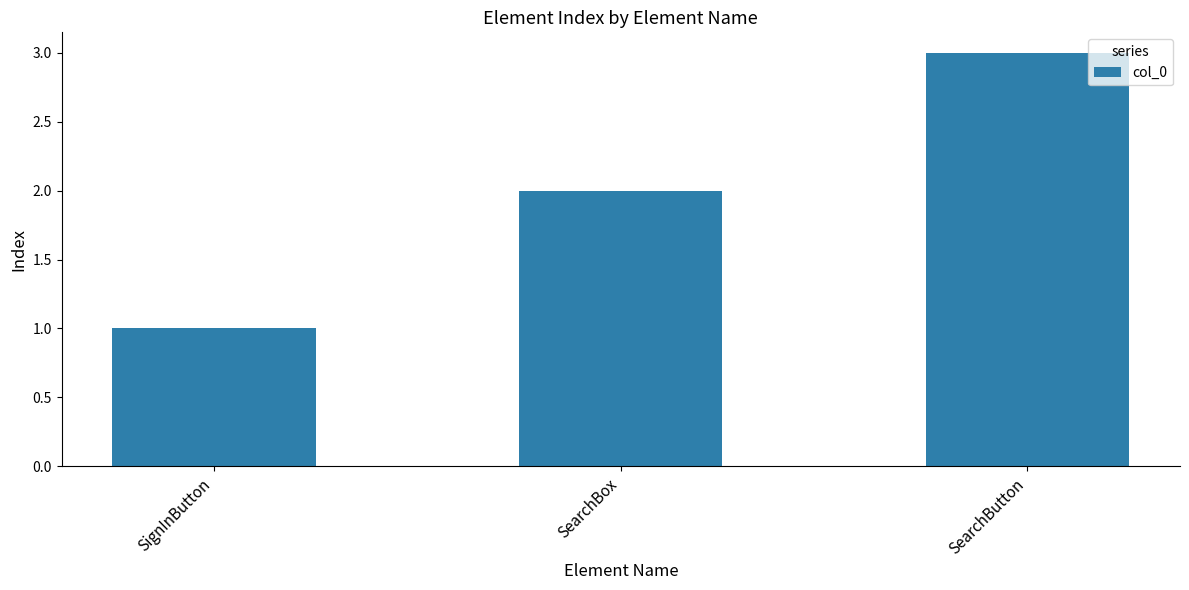

Are the bars grouped side by side (vs. stacked)?

No